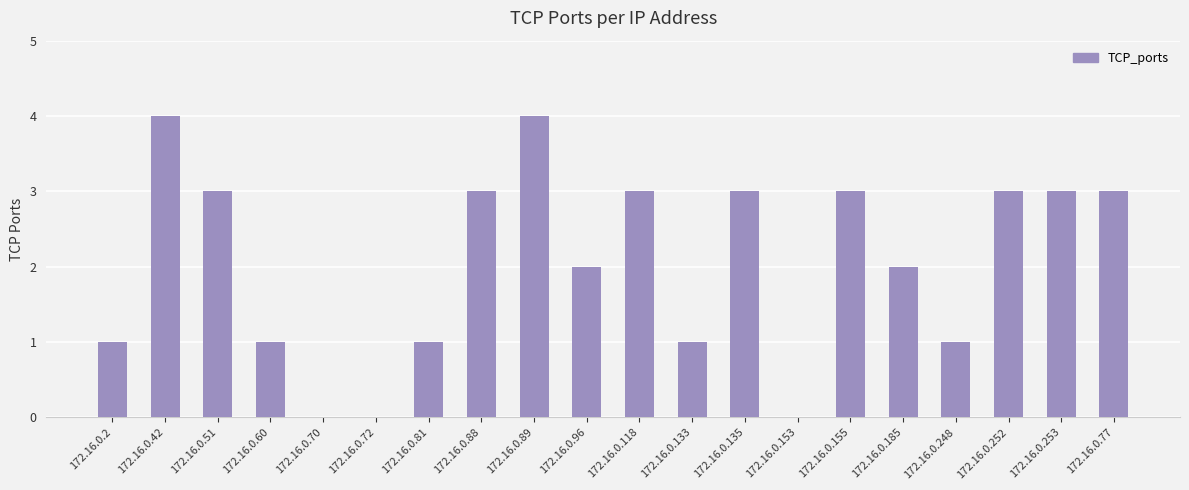

Between 172.16.0.42 and 172.16.0.96, which is larger?

172.16.0.42